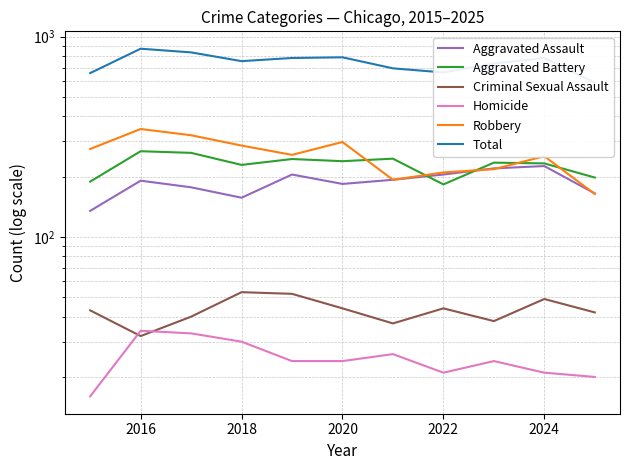

What value does the Aggravated Battery series have at 2020?

239